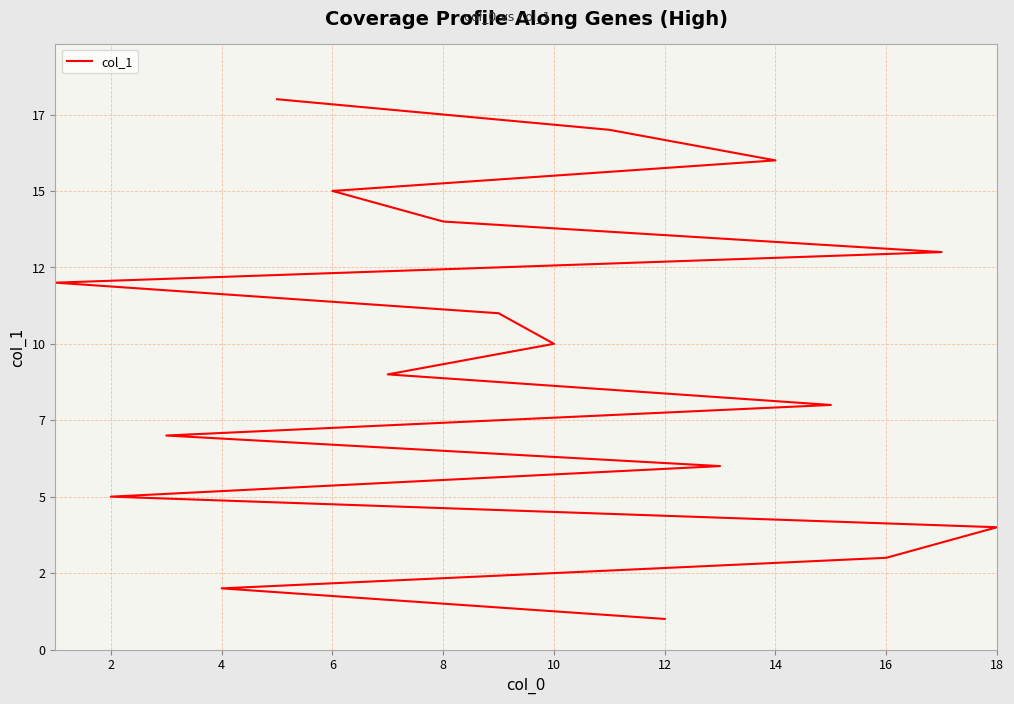

What is the minimum value shown in the chart?

1